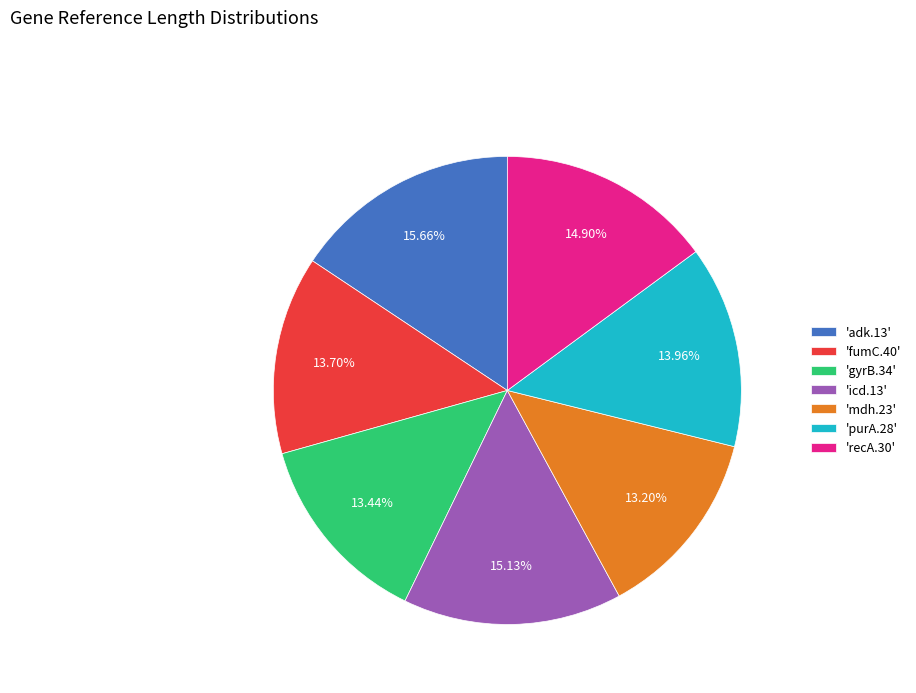

Does 'icd.13' account for over 50% of the chart?

No